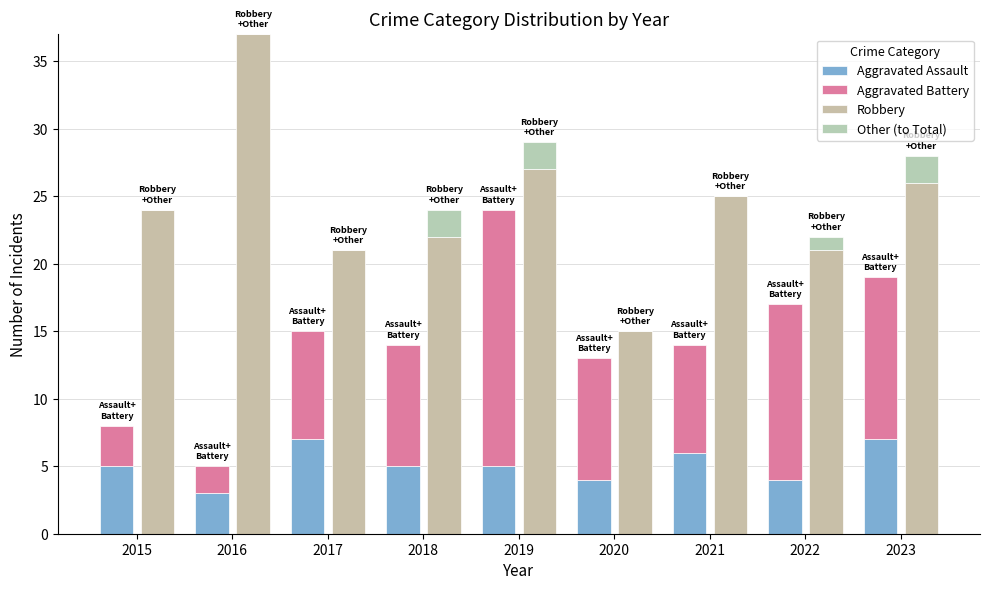

Which series has the largest total across all categories?

Robbery